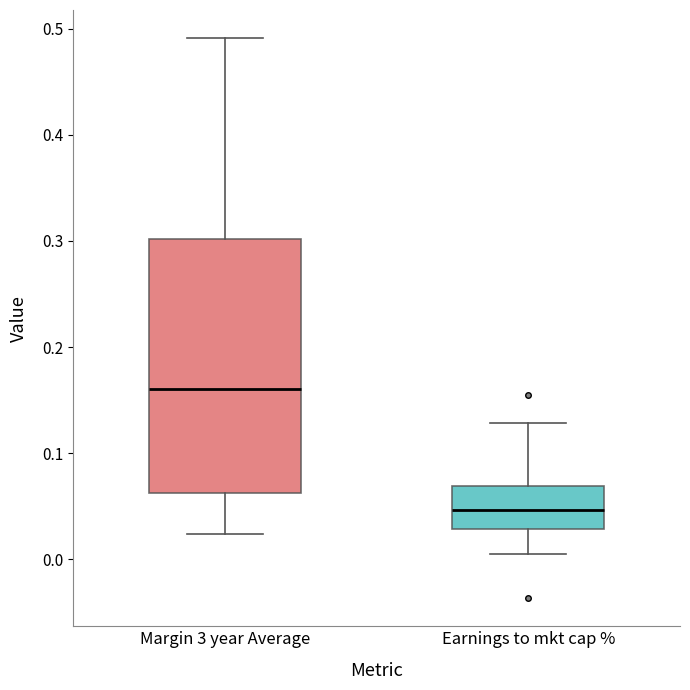

Which box has the highest median line?

Margin 3 year Average